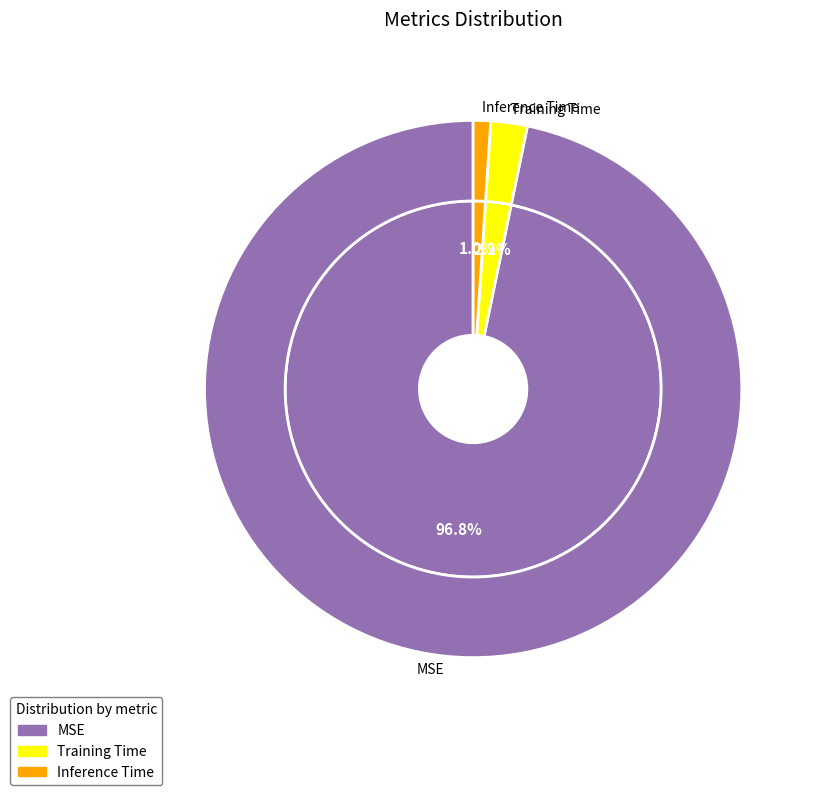

To the nearest percent, what percentage of the pie is Training Time?

2%